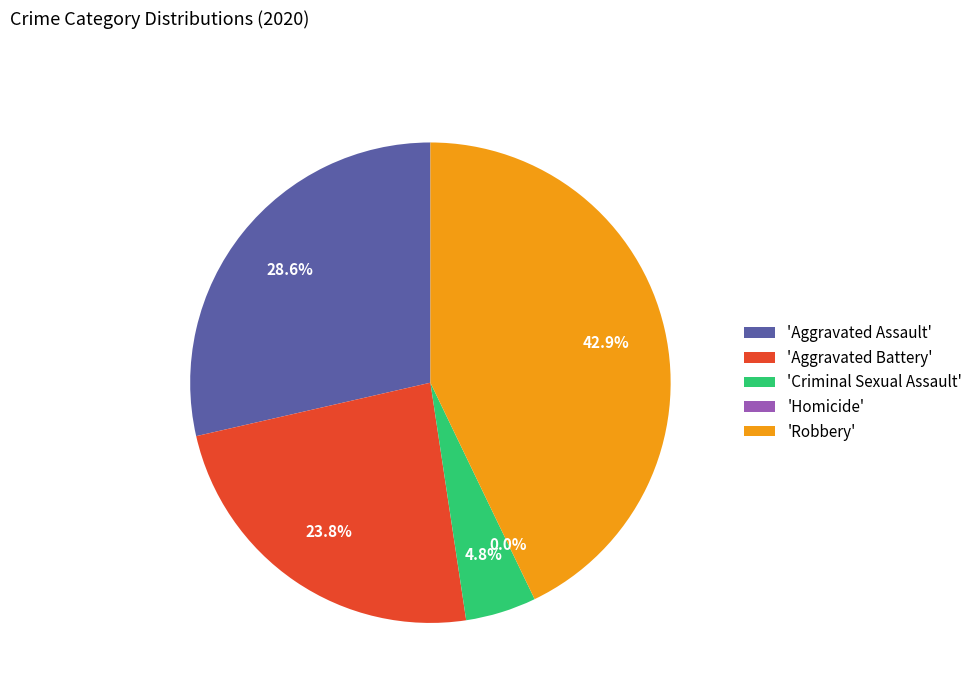

Between Aggravated Assault and Robbery, which is larger?

Robbery